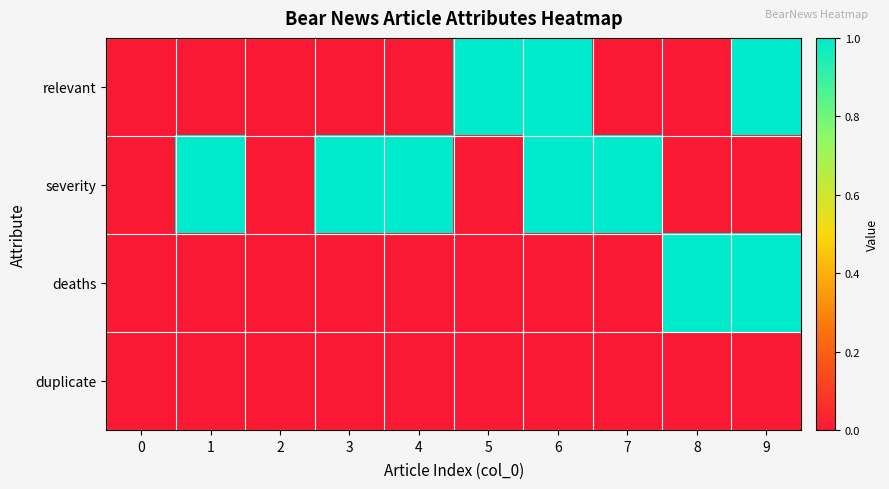

At how many categories does at least one series exceed 0?

8